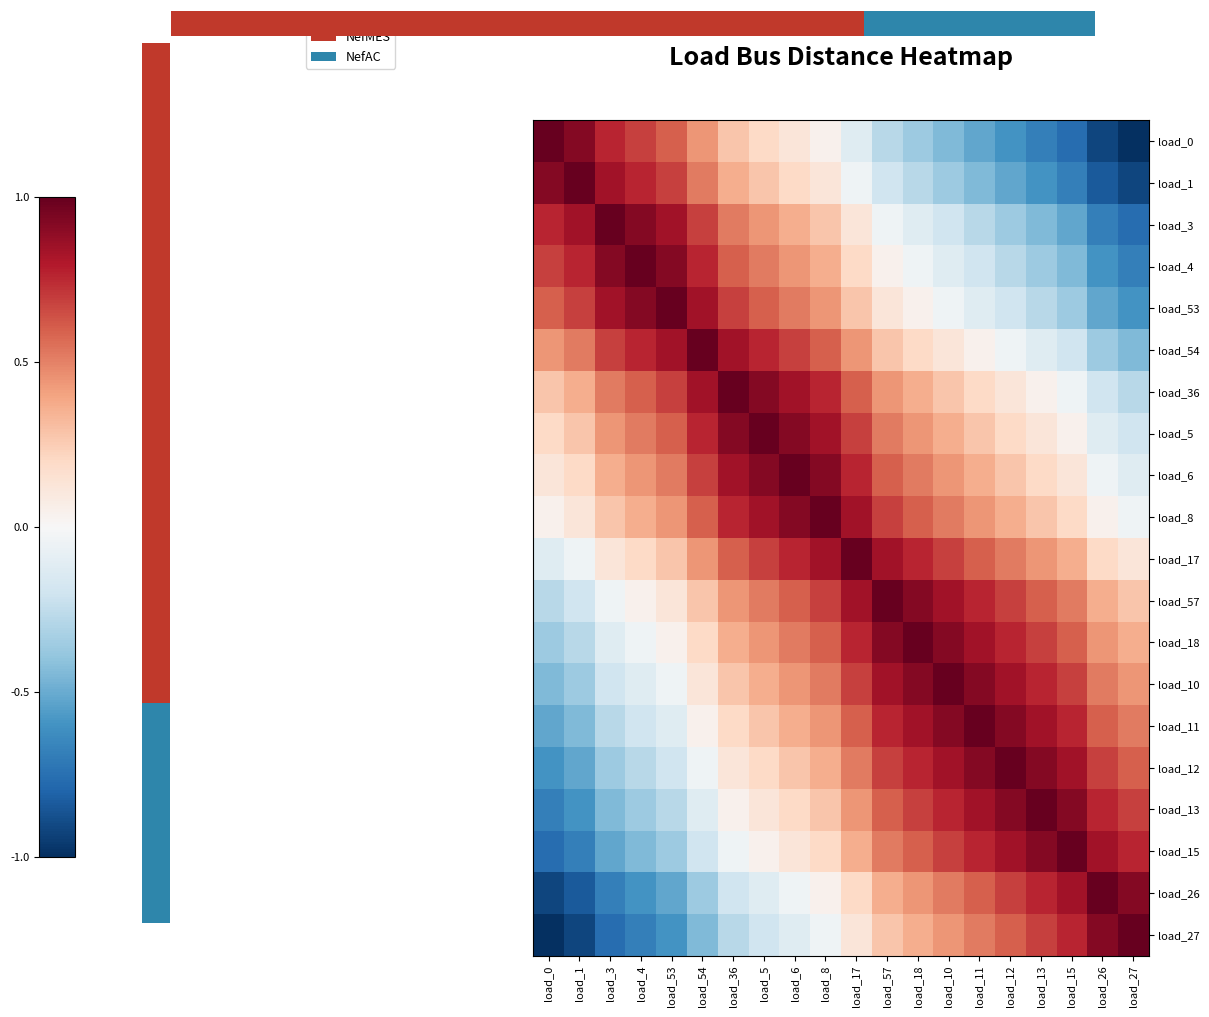

At how many categories does at least one series exceed 0?

20